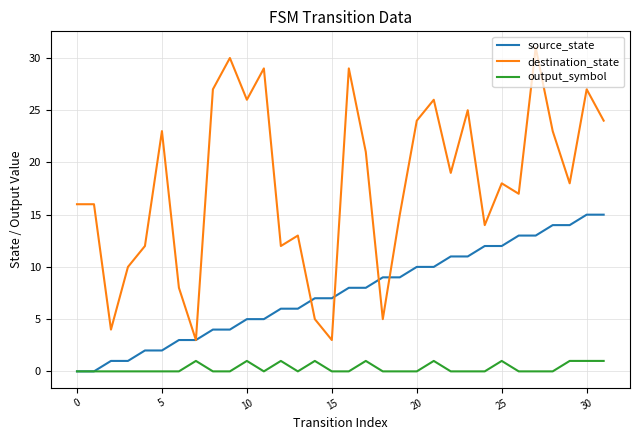

Reading right to left, transcribe all the data shown in this chart.

source_state: 15	15	14	14	13	13	12	12	11	11	10	10	9	9	8	8	7	7	6	6	5	5	4	4	3	3	2	2	1	1	0	0
destination_state: 24	27	18	23	31	17	18	14	25	19	26	24	15	5	21	29	3	5	13	12	29	26	30	27	3	8	23	12	10	4	16	16
output_symbol: 1	1	1	0	0	0	1	0	0	0	1	0	0	0	1	0	0	1	0	1	0	1	0	0	1	0	0	0	0	0	0	0